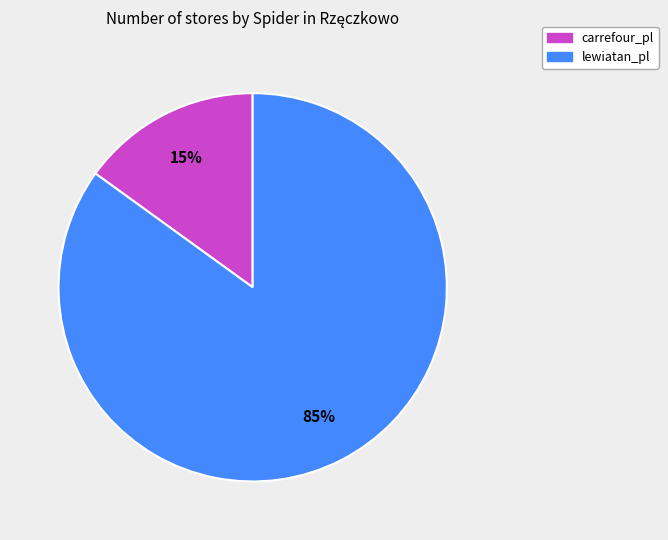

How many segments does this pie chart have?

2